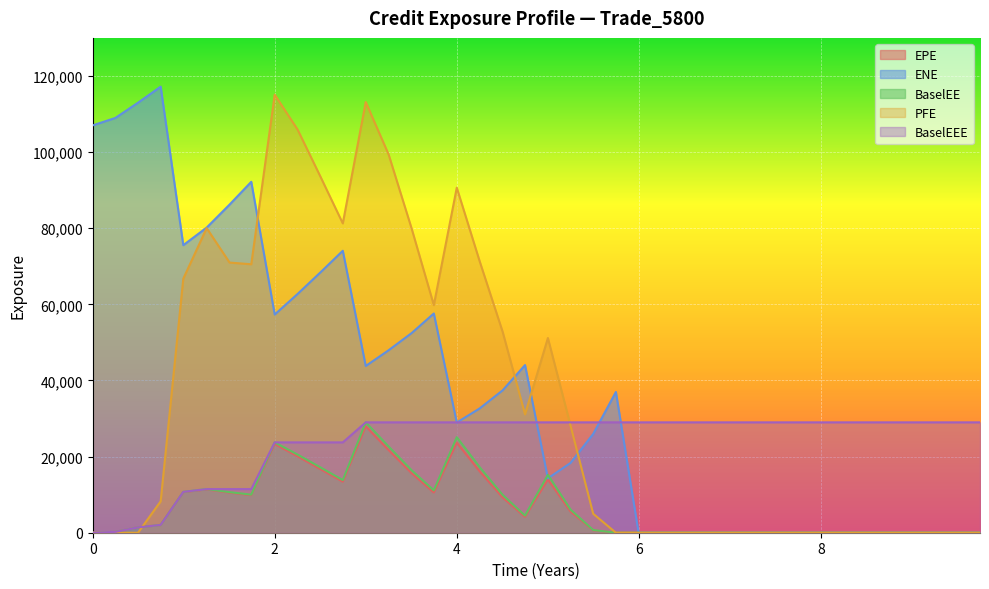

What is the difference between the PFE values at 3.25205 and 6.74521?

99327.2